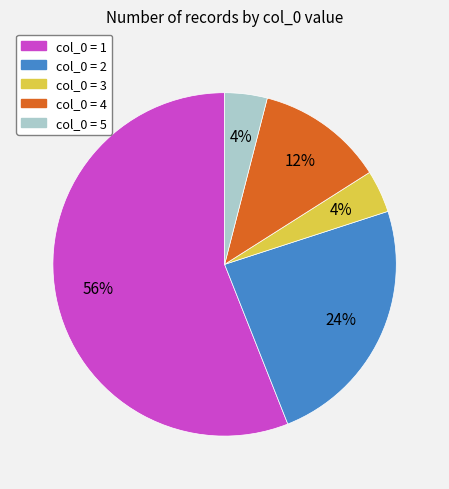

Count the number of slices in the pie.

5